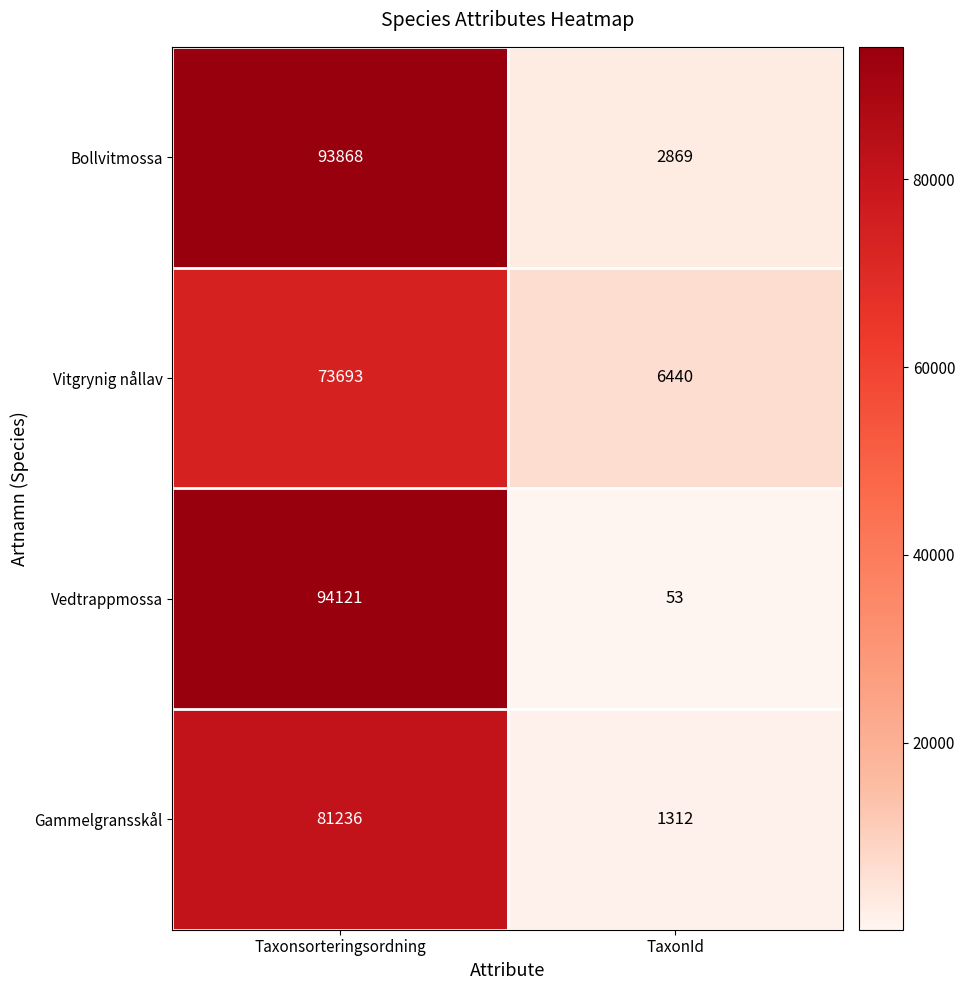

What is the sum of the Bollvitmossa values at TaxonId and Taxonsorteringsordning?

96737